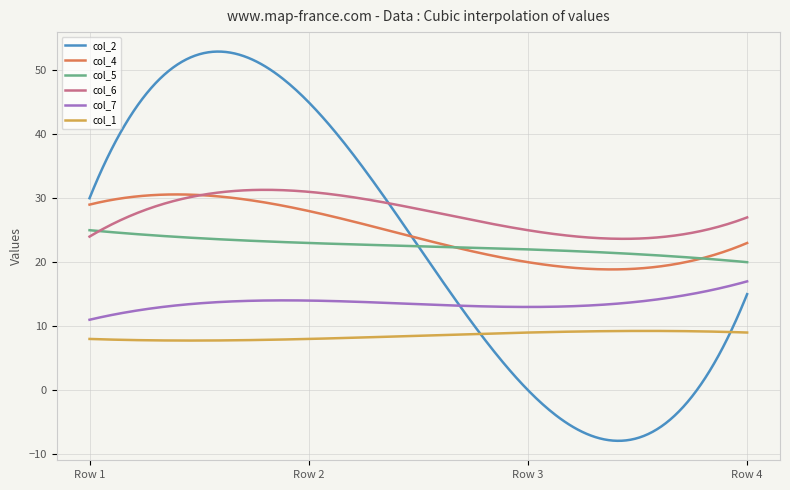

Rank the series by their maximum value, from lowest to highest.

col_1, col_7, col_5, col_4, col_6, col_2